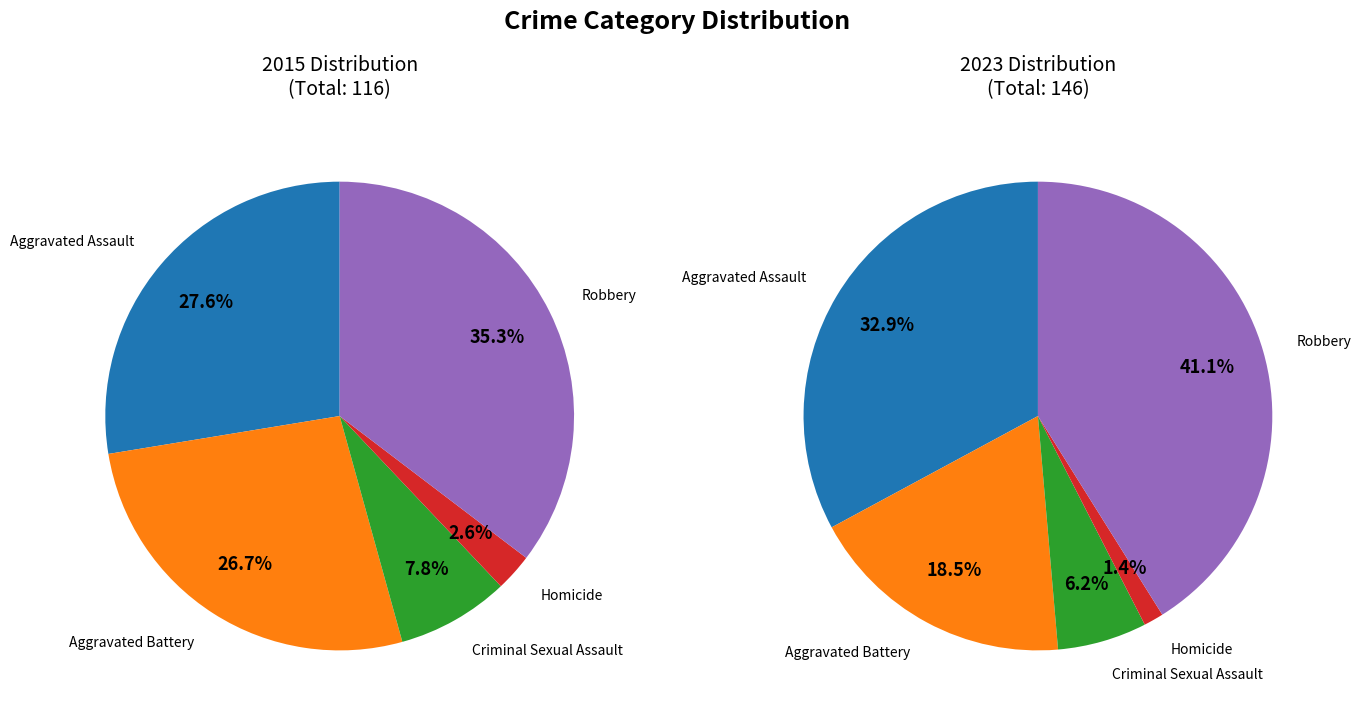

How many slices are in this pie chart?

5